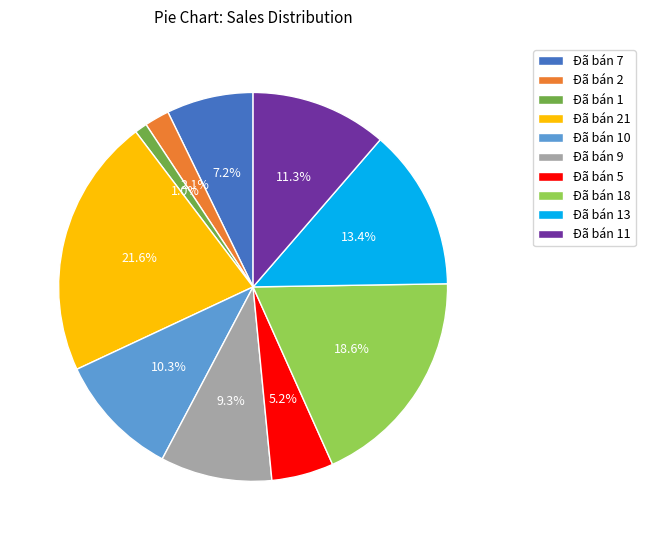

Between Đã bán 13 and Đã bán 18, which is larger?

Đã bán 18